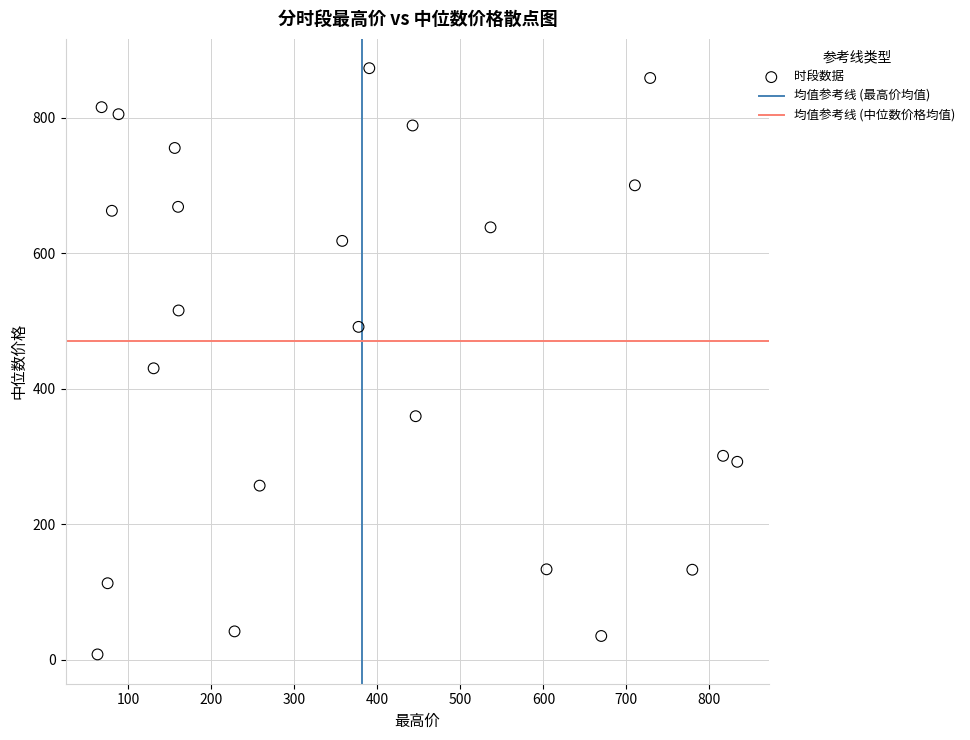

What Y value in the scatter plot is closest to 440?

430.4